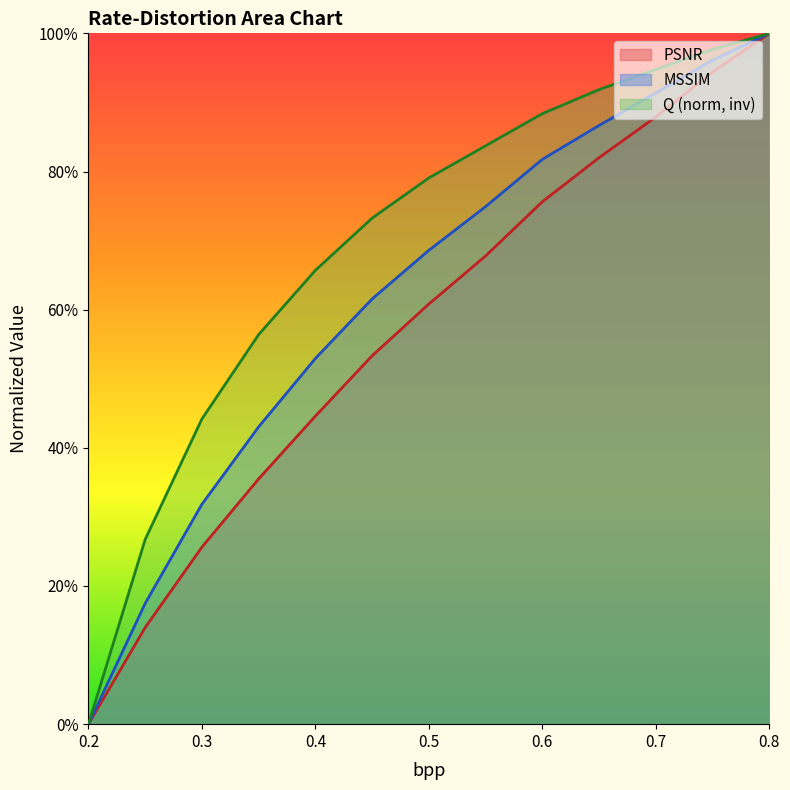

What is the label of the 4th point from the right?

0.65